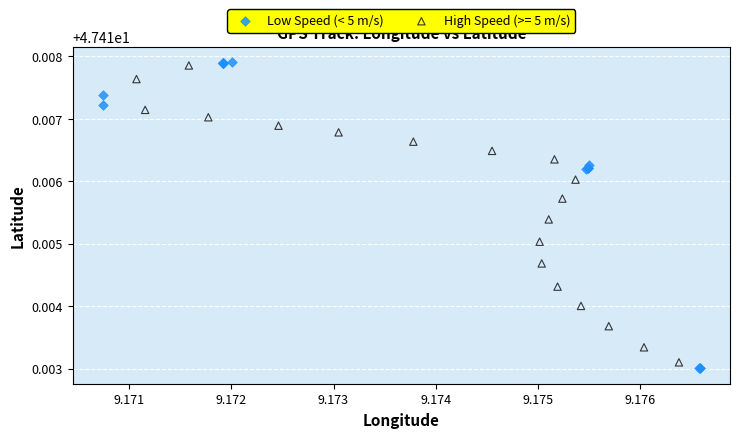

Which series has the widest spread of Y values?

Low Speed (< 5 m/s)